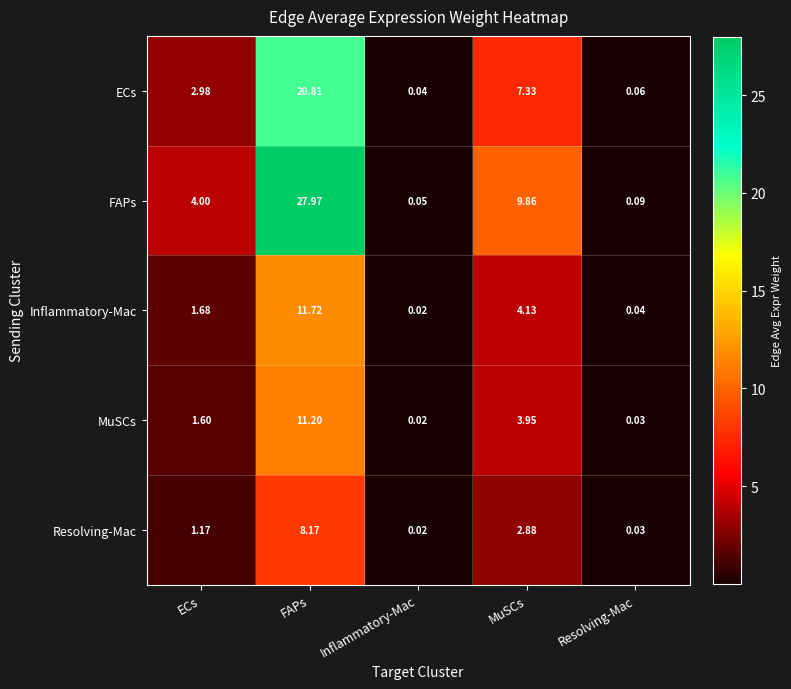

Rank the series by their maximum value, from lowest to highest.

Resolving-Mac, MuSCs, Inflammatory-Mac, ECs, FAPs